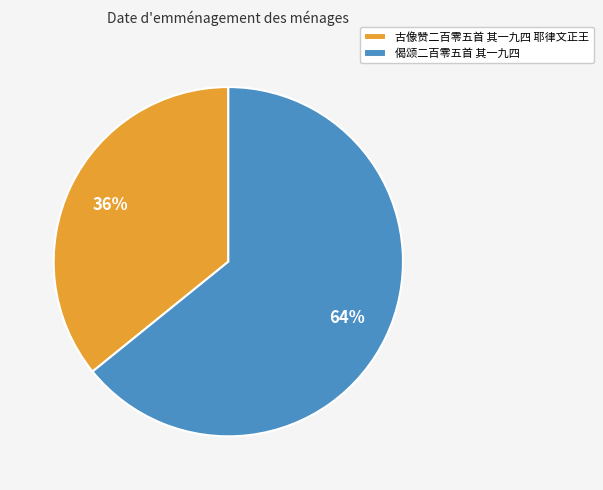

The 偈颂二百零五首 其一九四 slice represents 51% of the pie. True or false?

False